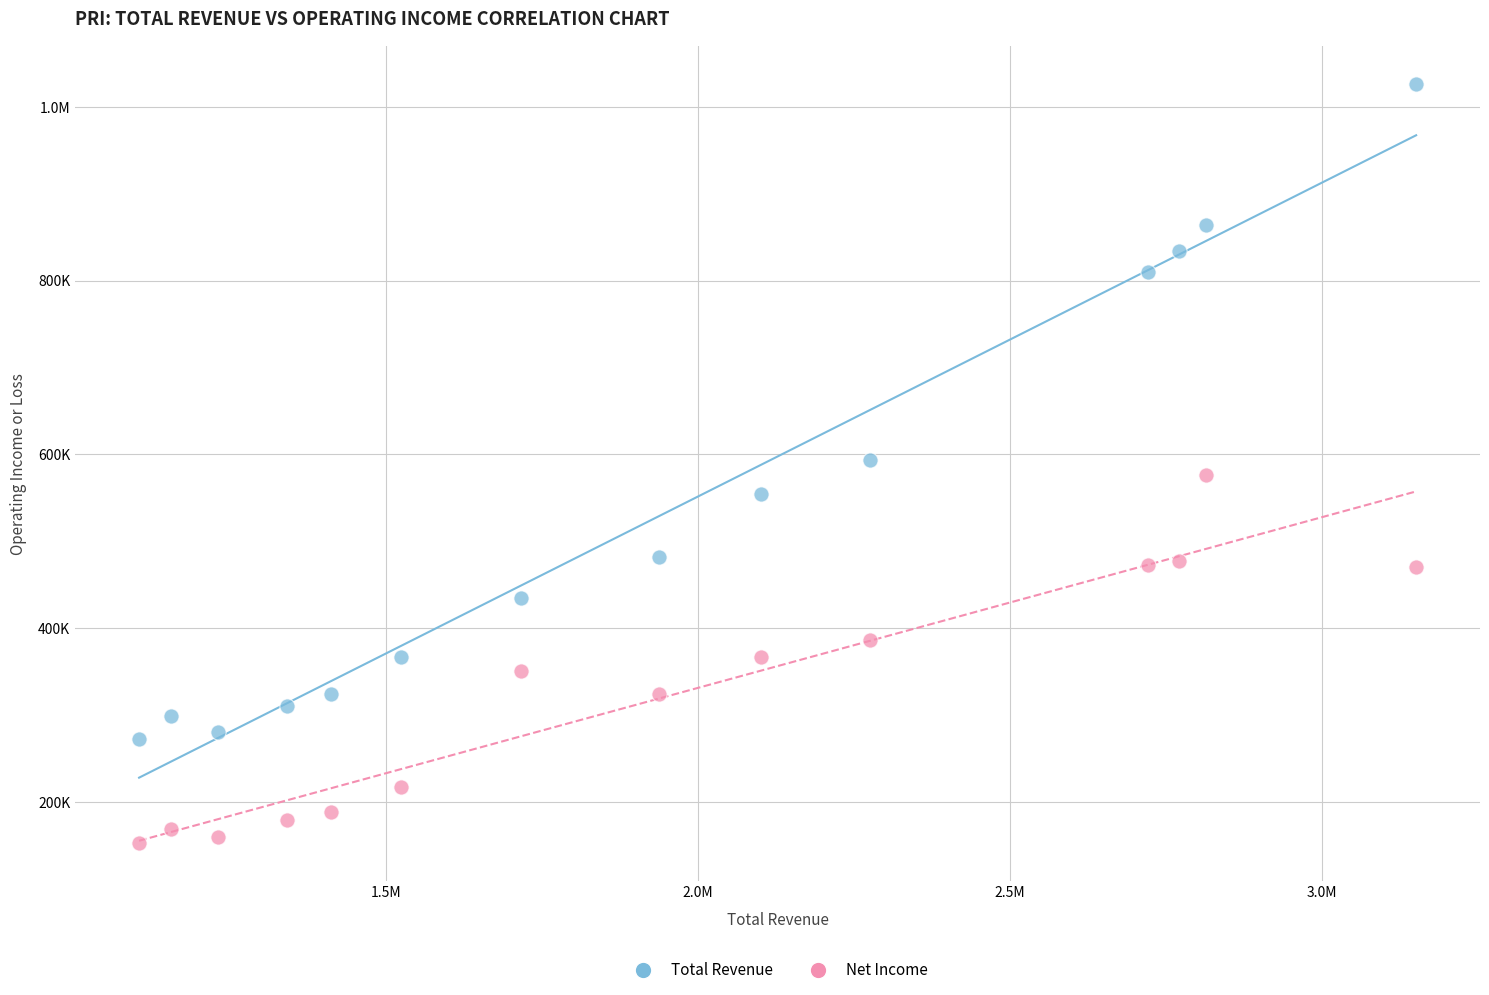

What are all the series names shown in the legend?

Total Revenue, Net Income